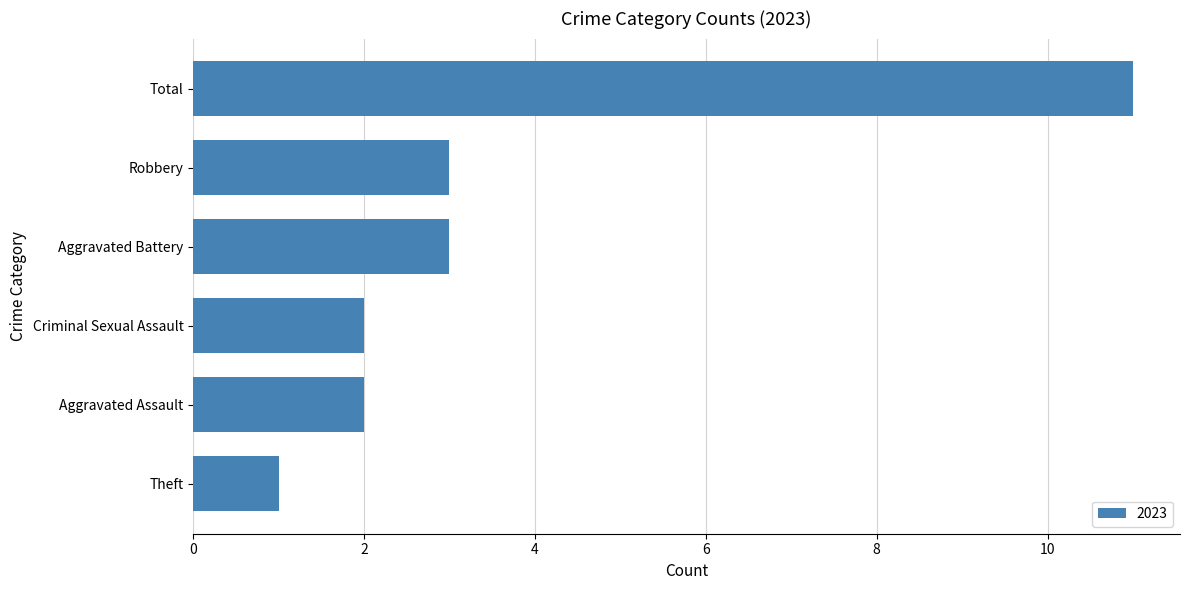

True or false: the data shows 1 at Criminal Sexual Assault.

False